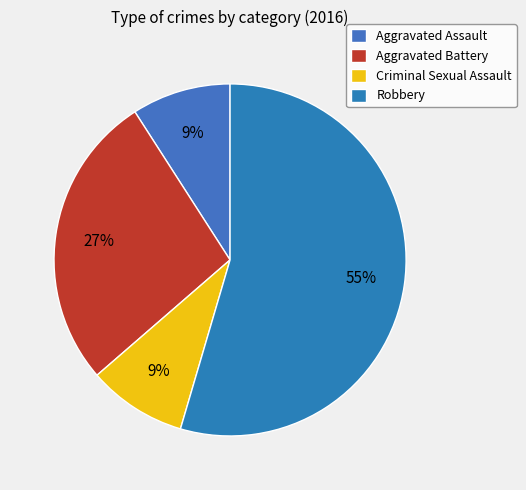

Which category has the smallest portion of the pie?

Aggravated Assault